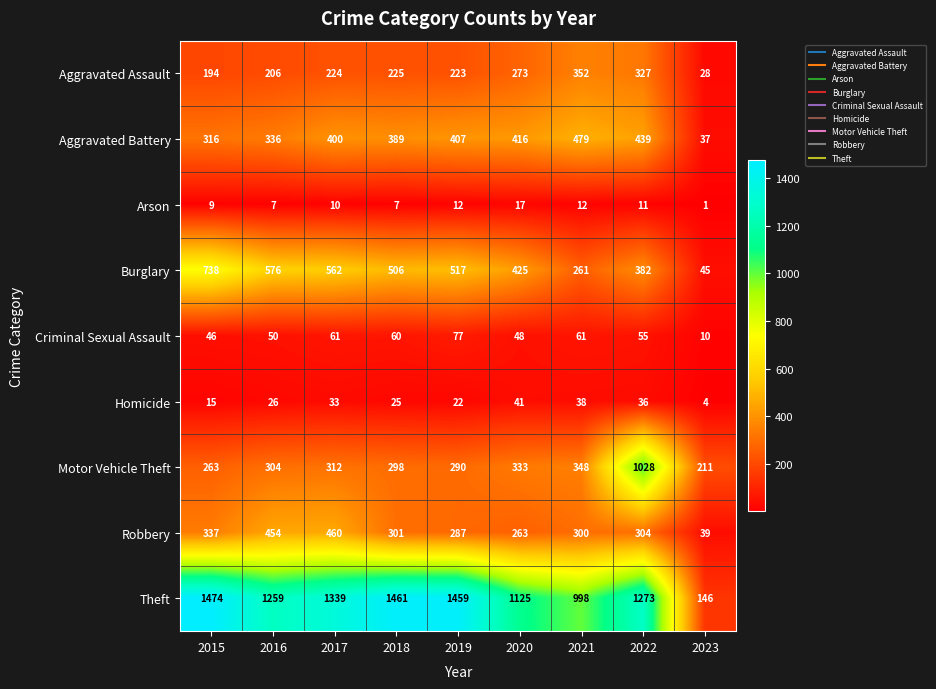

Where is Criminal Sexual Assault nearest to the value 43?

2015